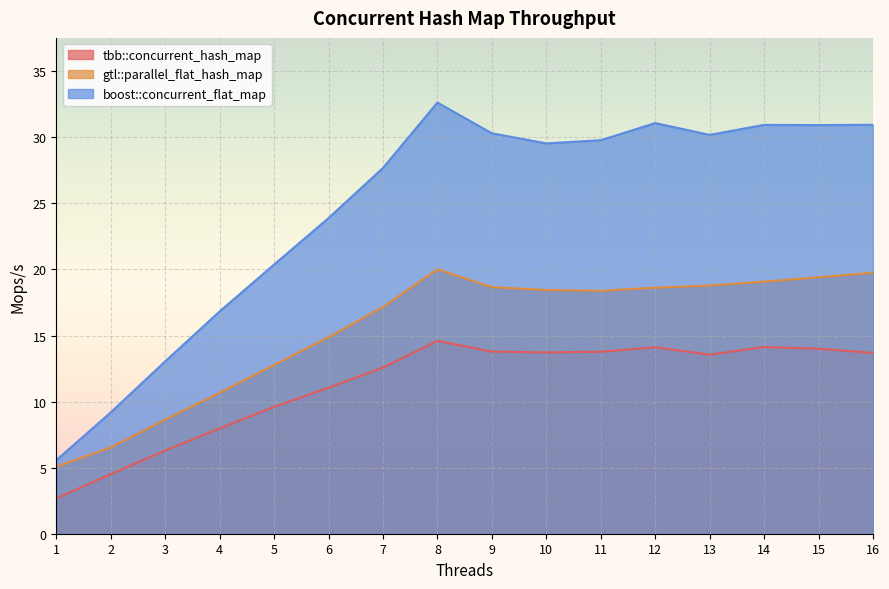

What is the difference between the highest and lowest values at 1?

2.9